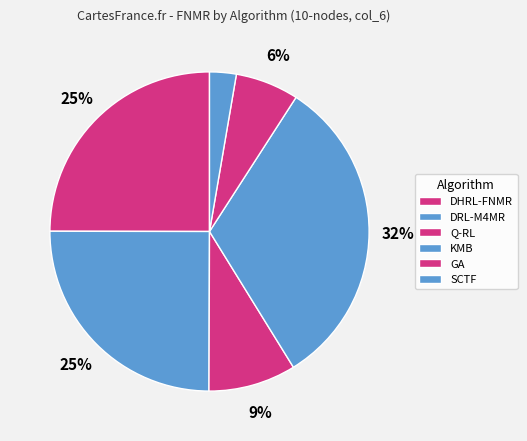

Is it true that DHRL-FNMR is 25% of the pie?

True